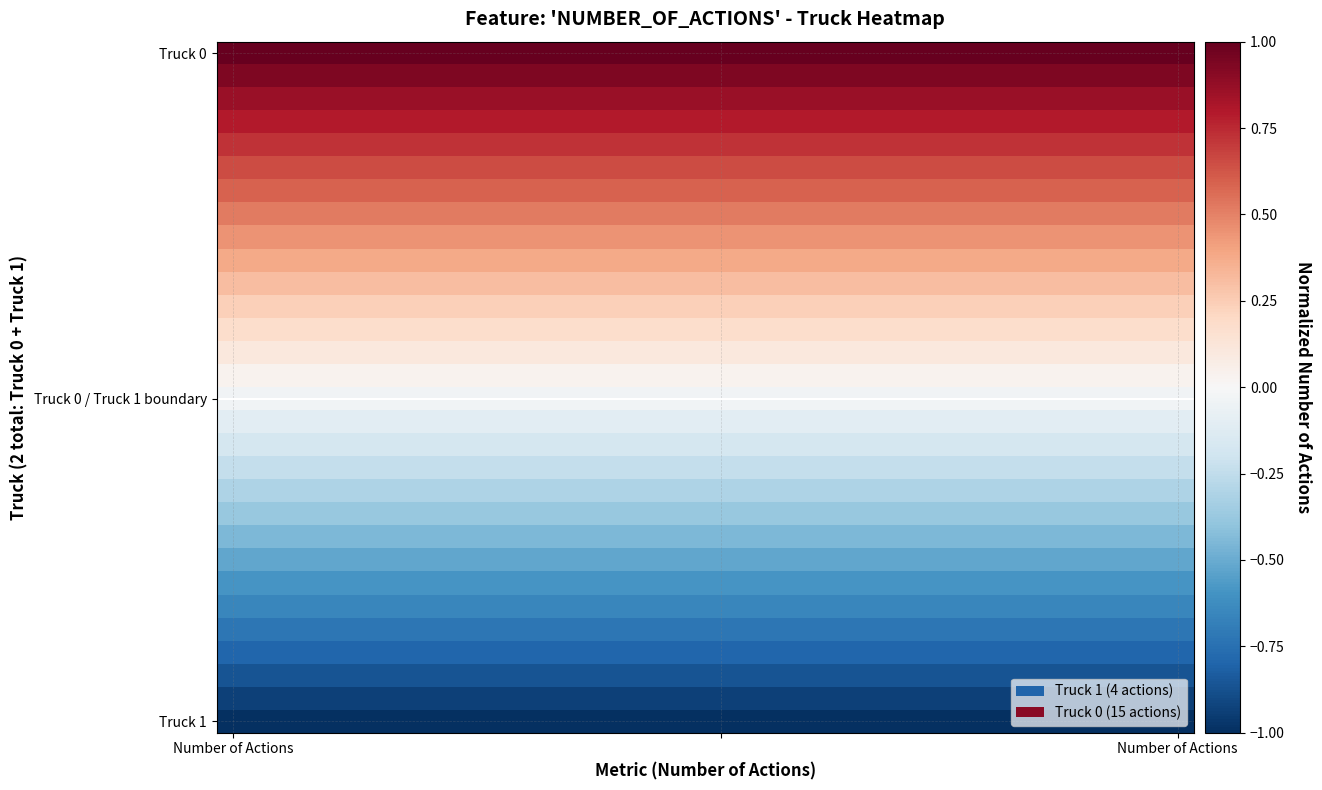

Which label corresponds to the largest value in the chart?

Number of Actions